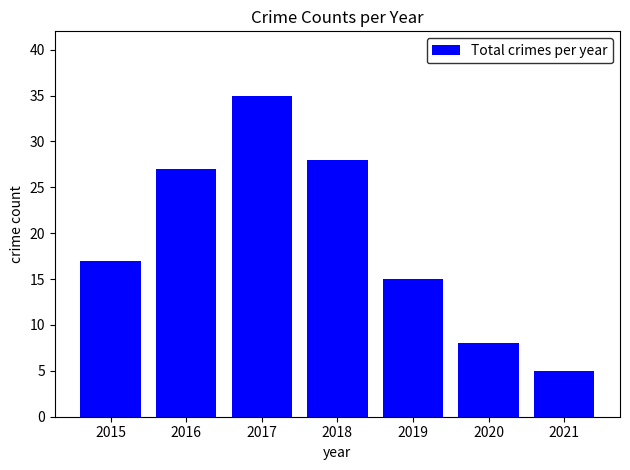

What is the minimum value shown in the chart?

5